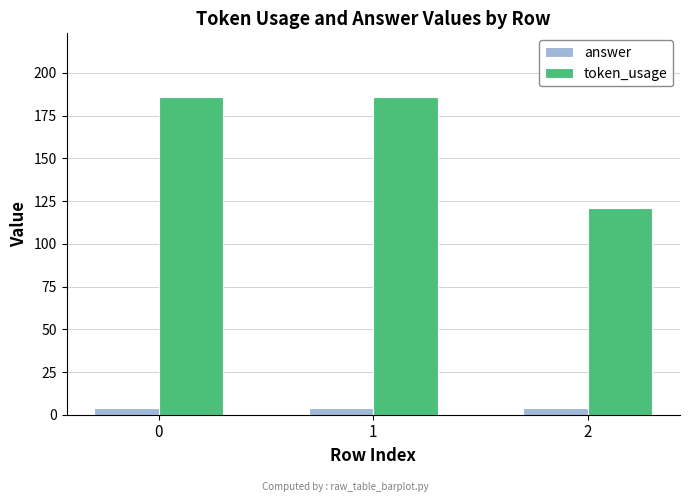

What is the spread (max minus min) of values at 2?

117